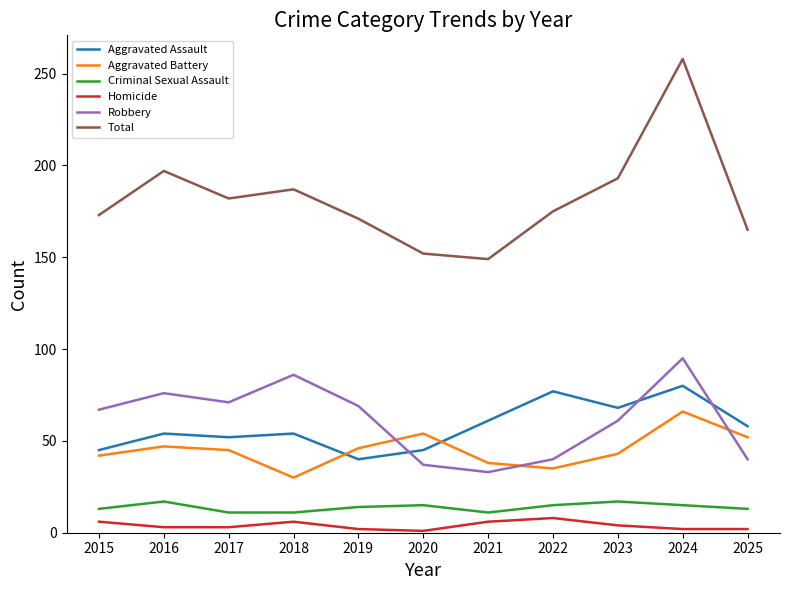

Between 2016 and 2022, which series saw the biggest shift?

Robbery